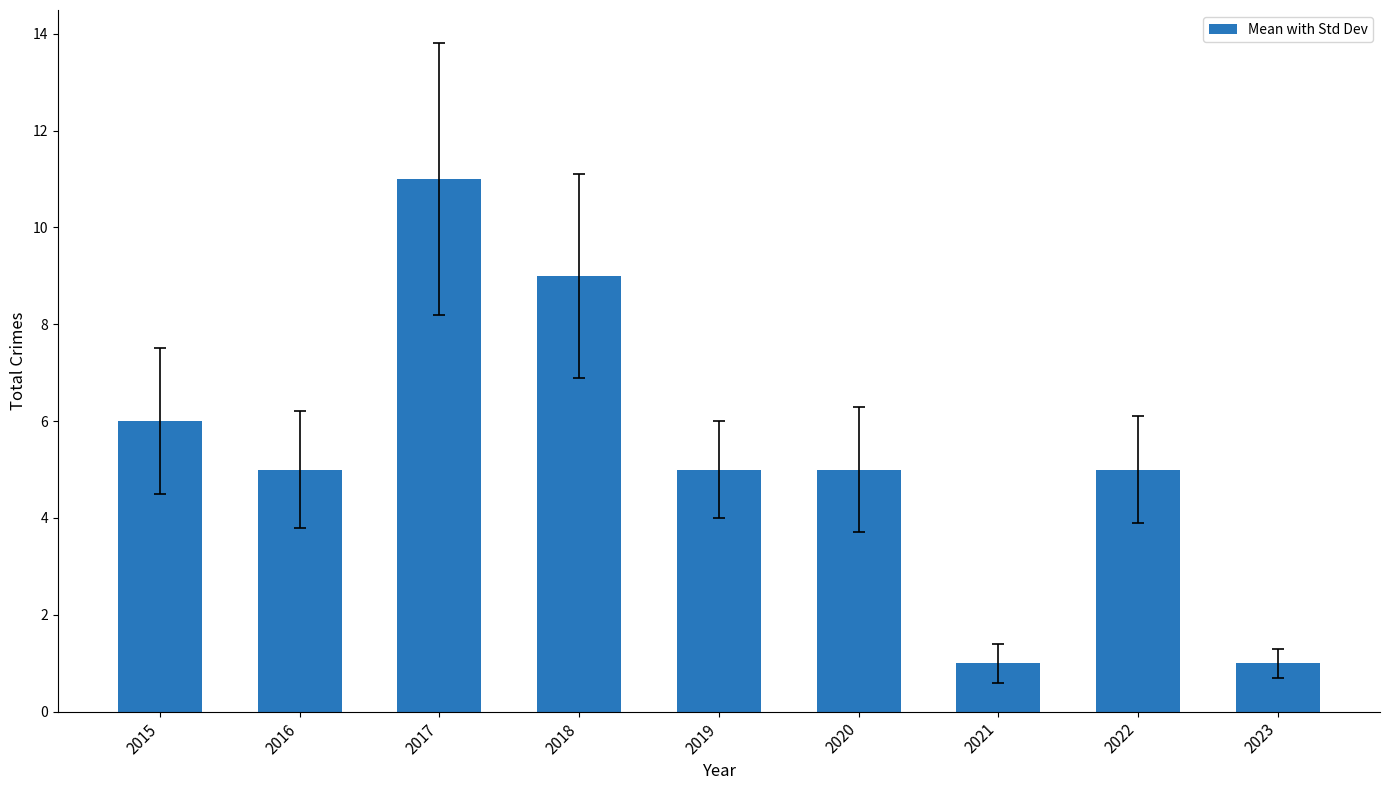

What is the greatest value displayed?

11